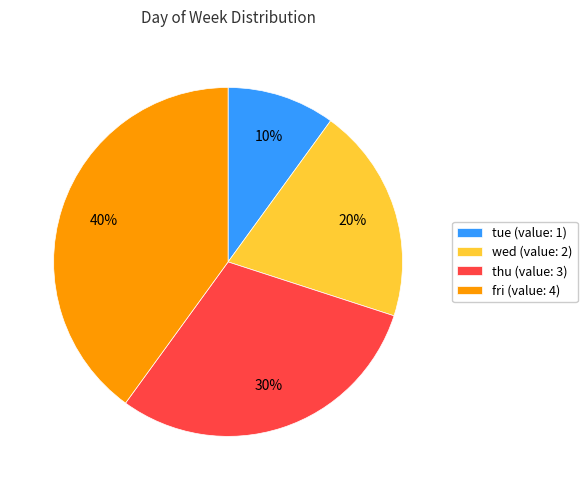

Is there any slice that represents more than half of the pie?

No